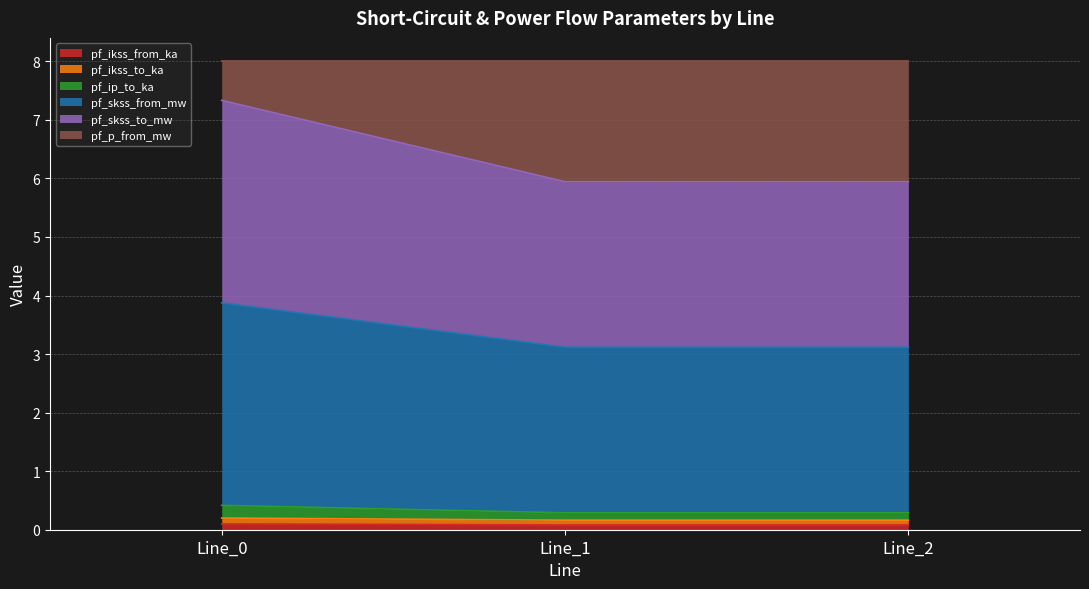

Does the chart display data point markers on the line(s)?

No